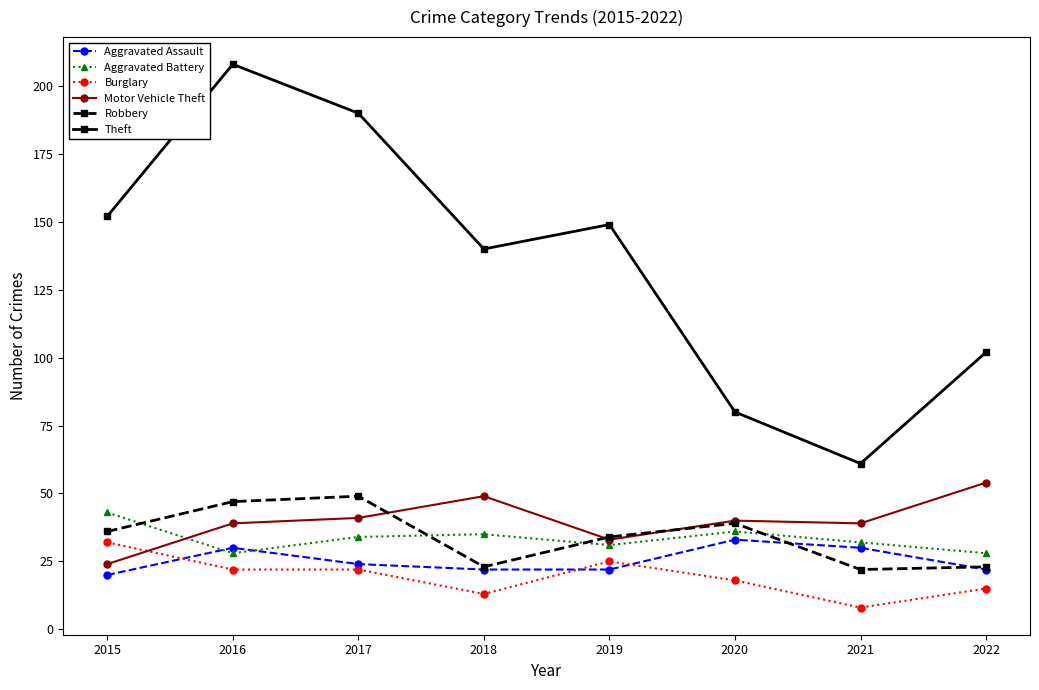

Is it true that Aggravated Assault equals 48 at 2020?

False